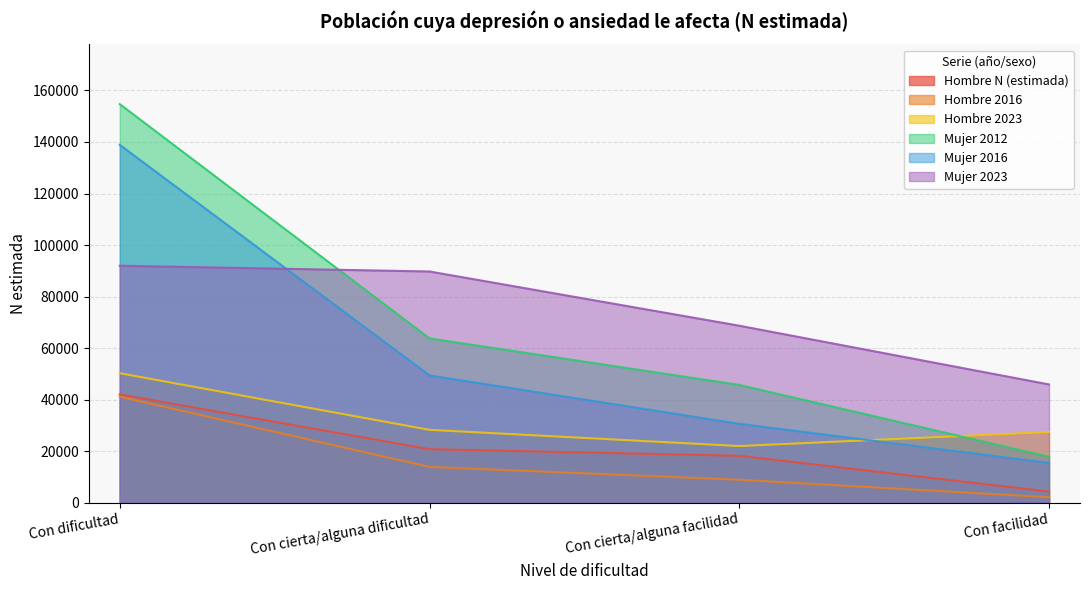

True or false: Mujer 2016 and Mujer 2012 cross at least once.

False